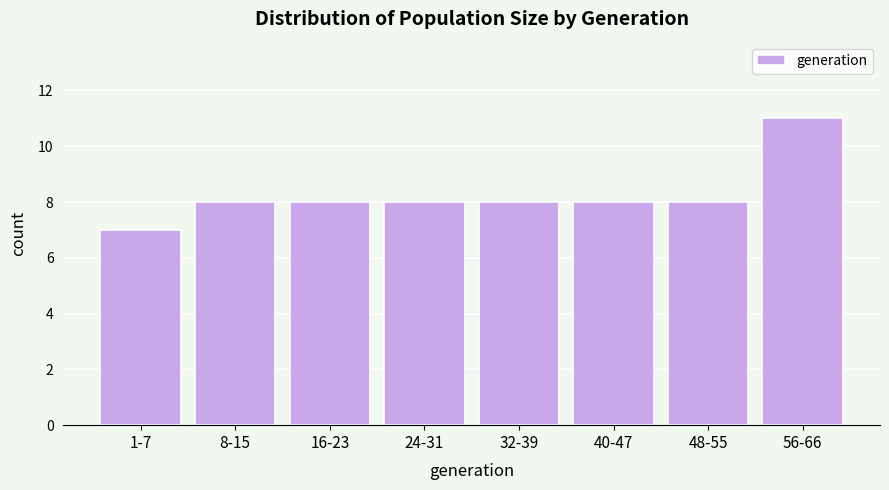

Reading left to right, extract all data points from this chart.

7	8	8	8	8	8	8	11